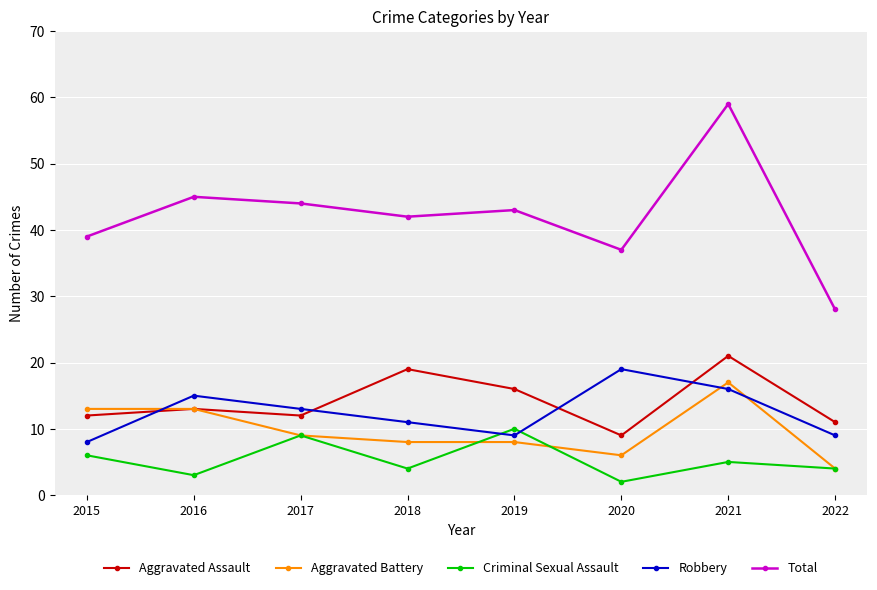

In Total, how many points are lower than both neighbors (excluding endpoints)?

2